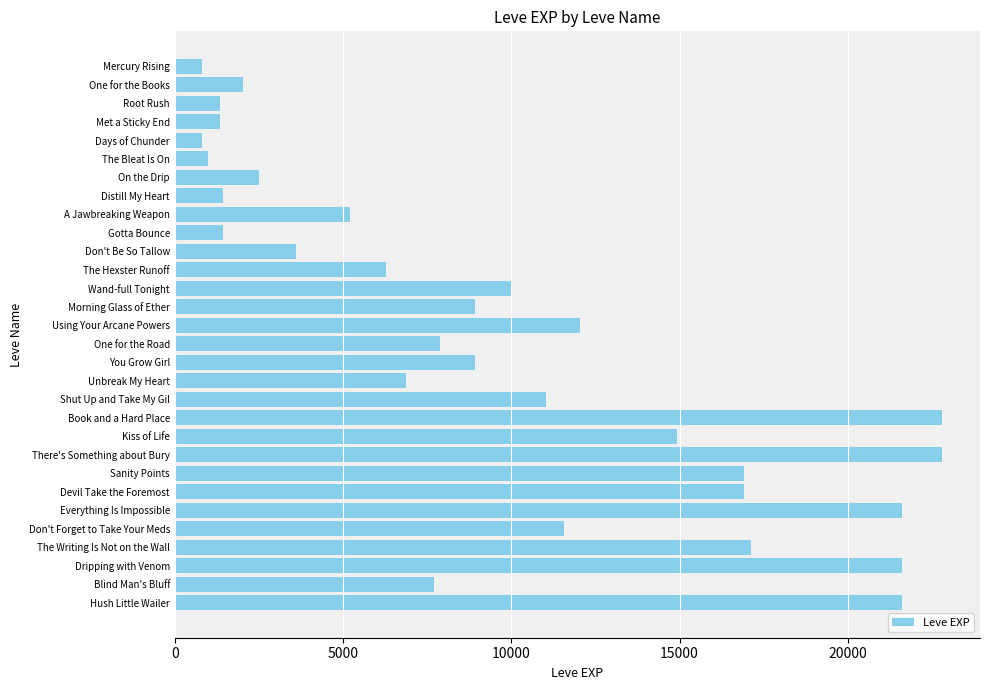

Does the chart contain any negative values?

No